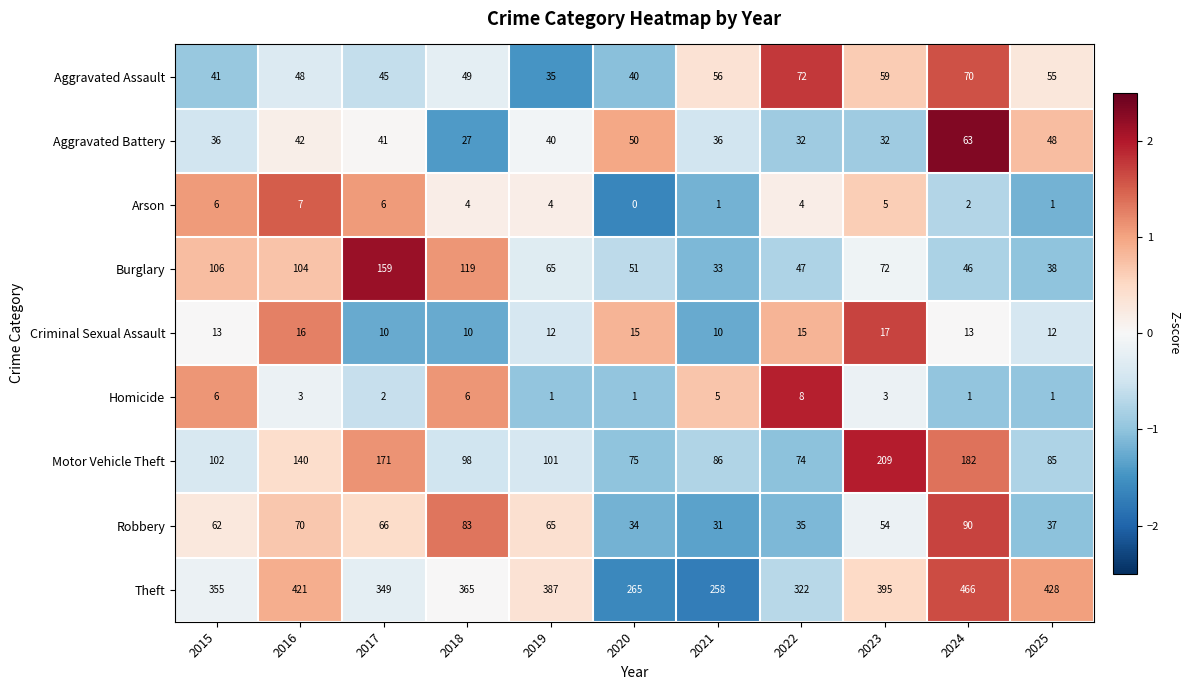

What is the total value across all series at 2020?

531